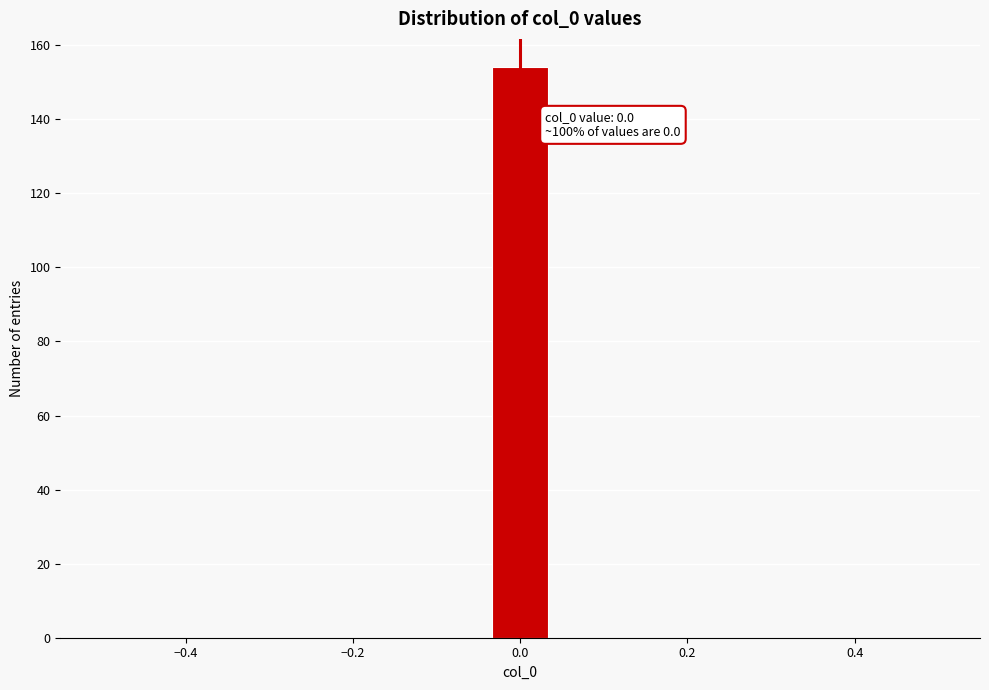

Around what value on the x-axis is the tallest bar? Give the approximate position of its centre, as read against the axis.

0.00